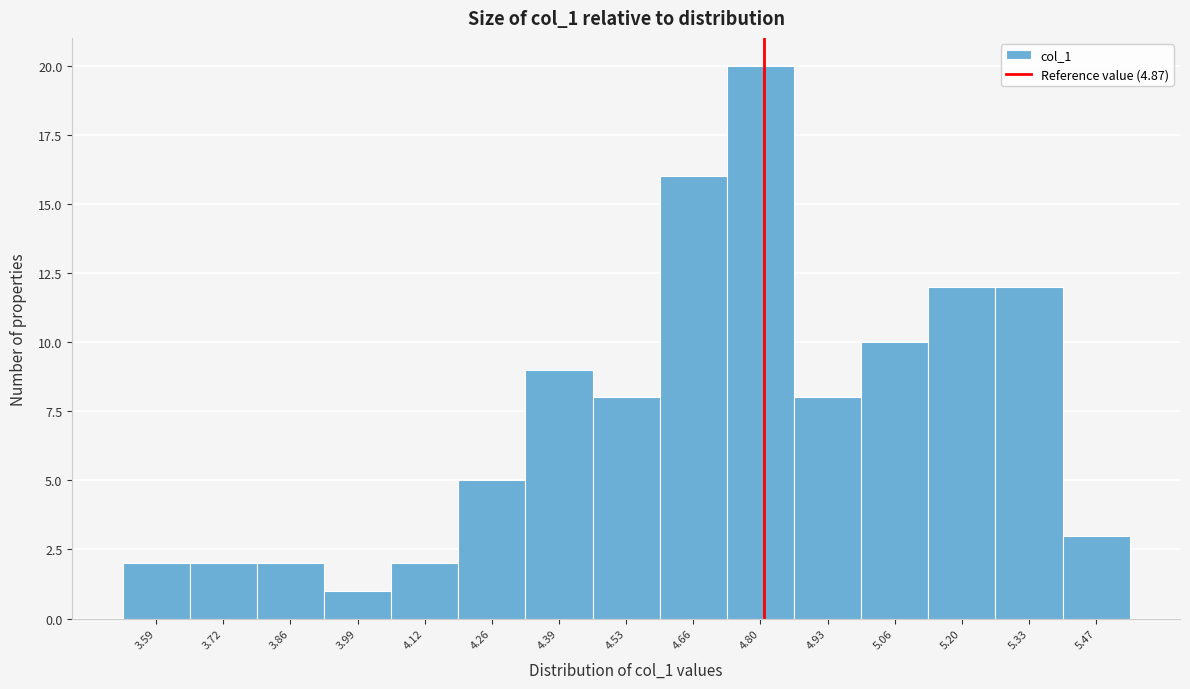

Reading left to right, transcribe all the data shown in this chart.

3.59=2	3.72=2	3.86=2	3.99=1	4.12=2	4.26=5	4.39=9	4.53=8	4.66=16	4.80=20	4.93=8	5.06=10	5.20=12	5.33=12	5.47=3